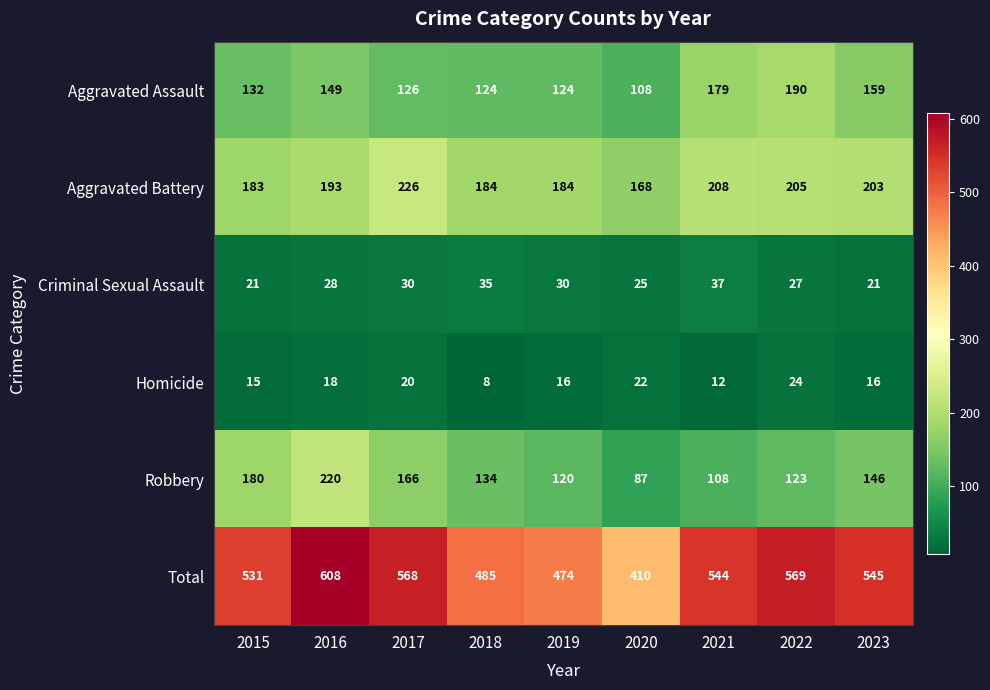

Which series has the widest spread of values?

Total